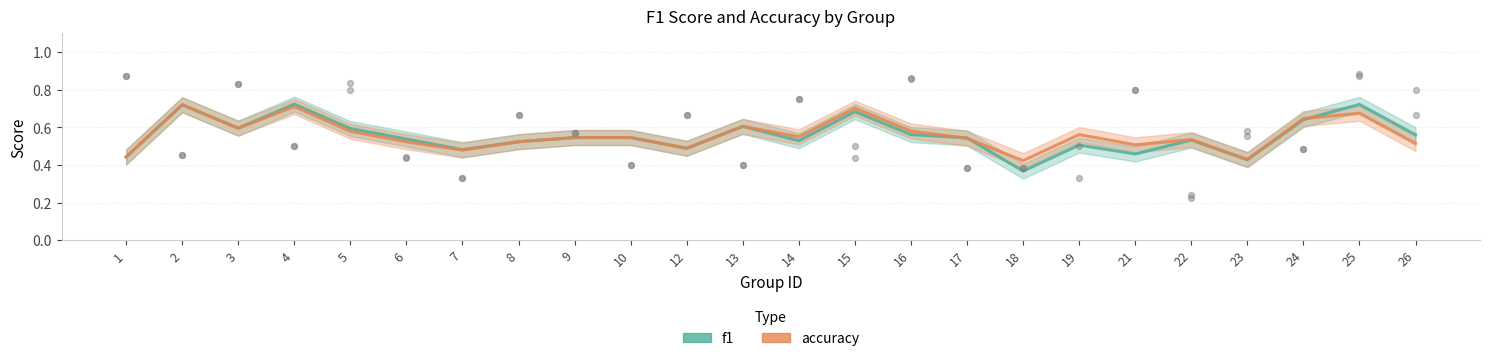

Which series has the widest spread of Y values?

f1